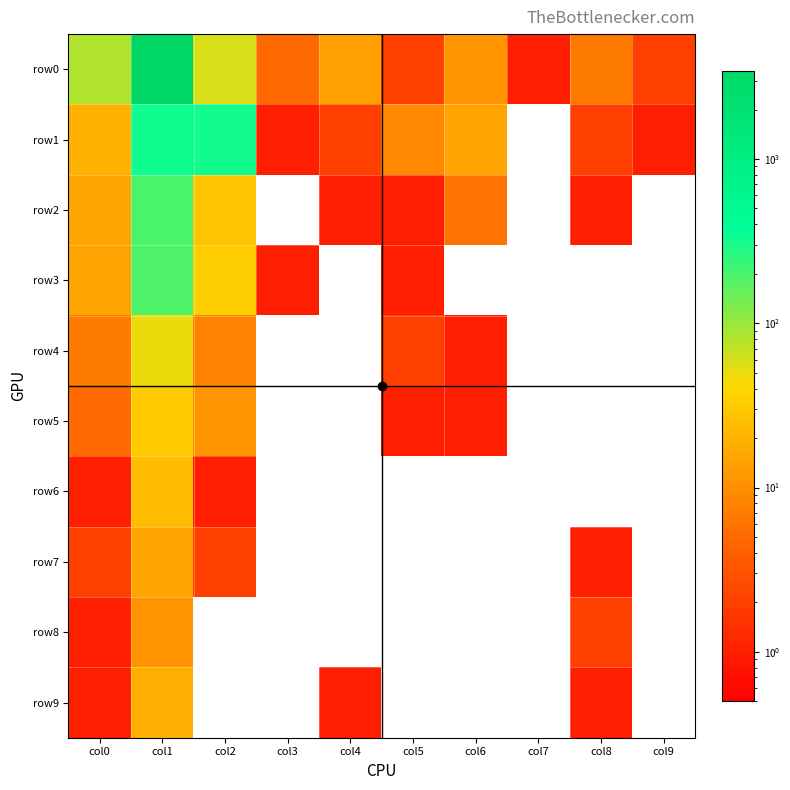

Which series has the widest spread of values?

row0